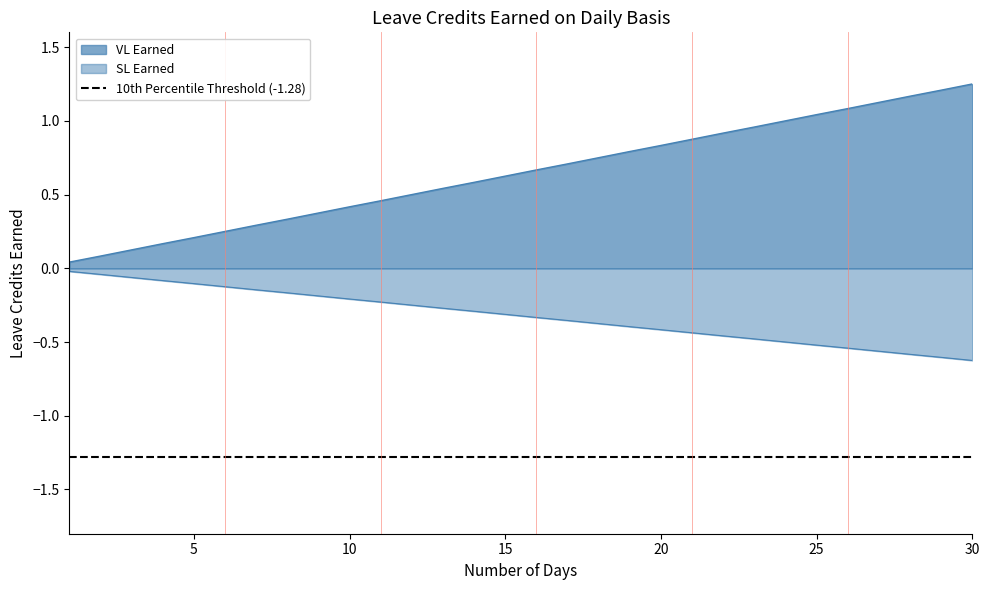

True or false: VL Earned and SL Earned cross at least once.

False